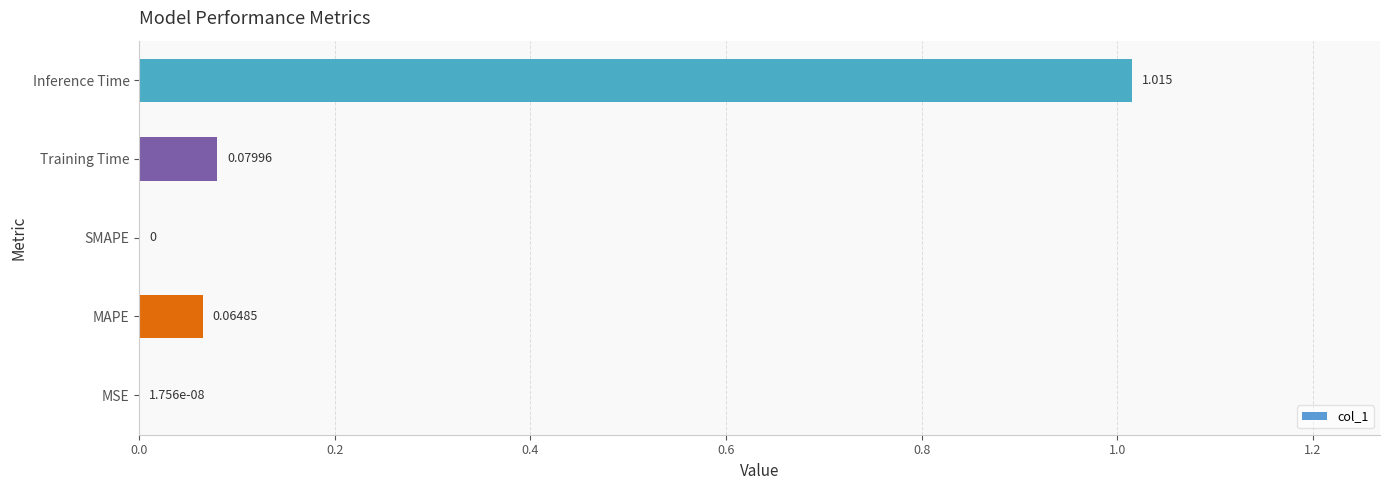

How many positive values are there?

4